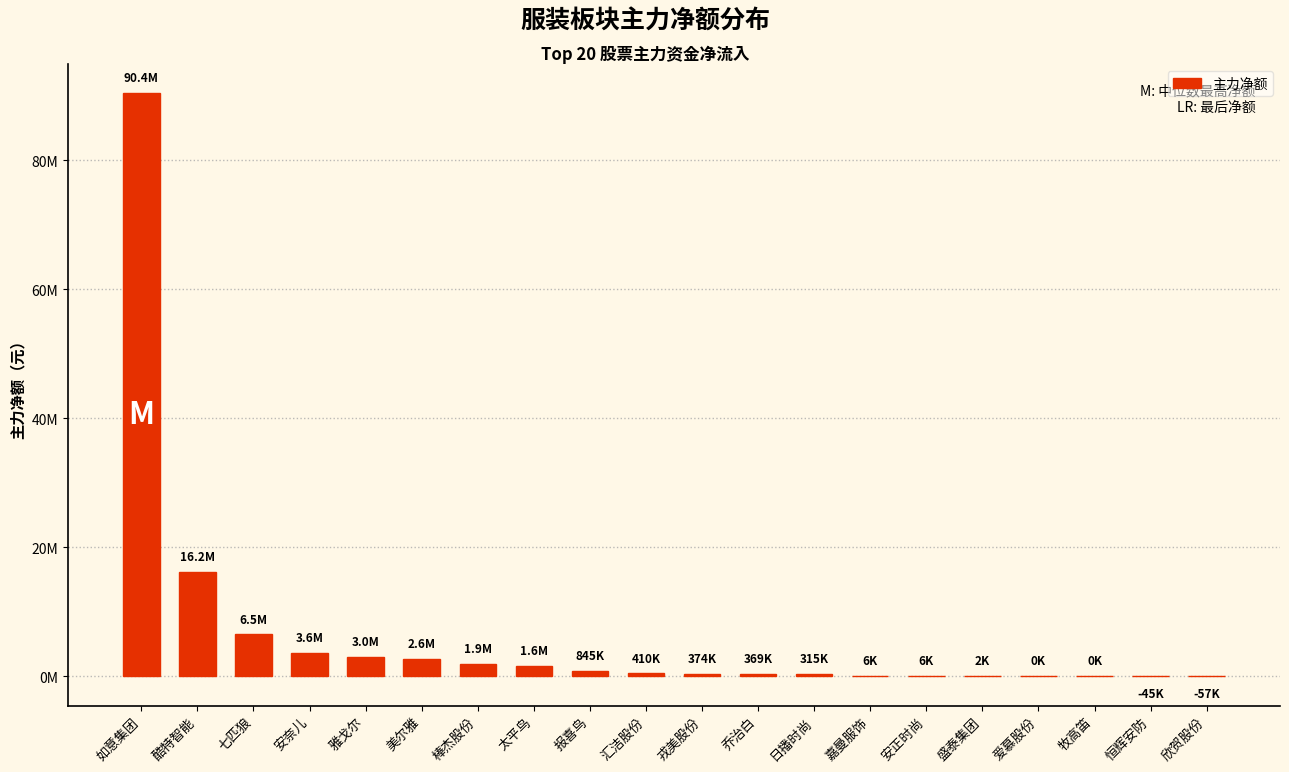

True or false: the data shows 90422006 at 如意集团.

True